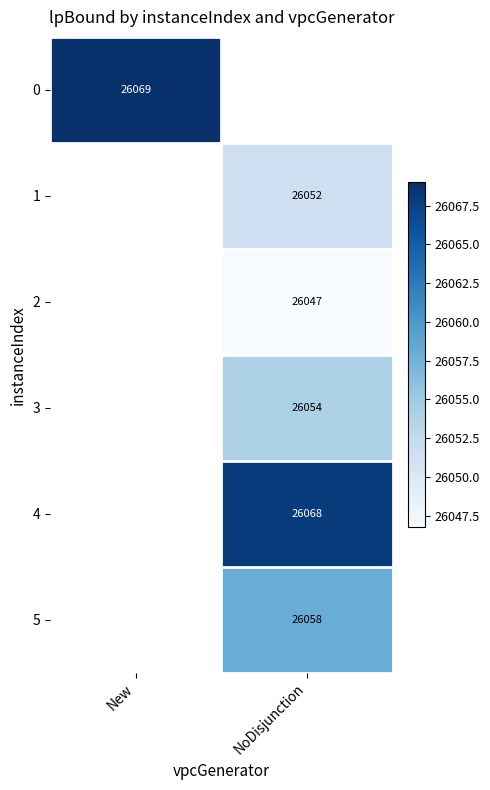

True or false: 1 has a value of 42046 at NoDisjunction.

False